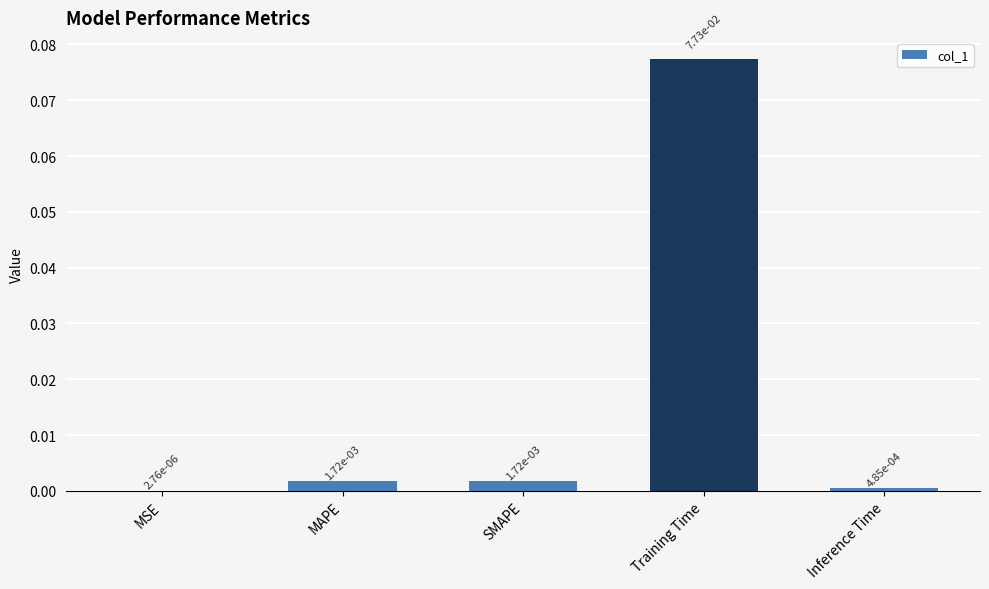

What is the change in value from MSE to Training Time?

+0.1